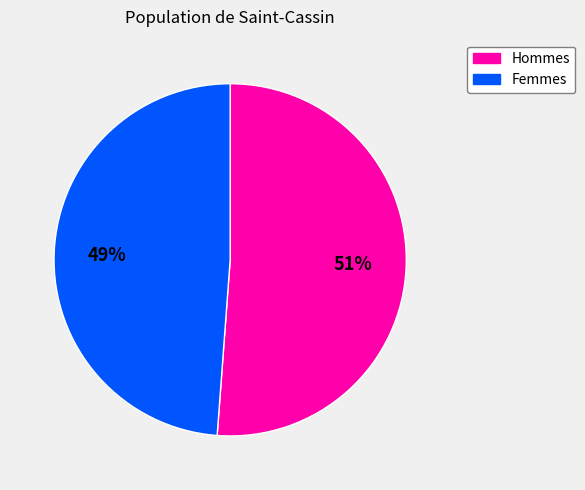

To the nearest percent, what portion does Hommes represent?

51%